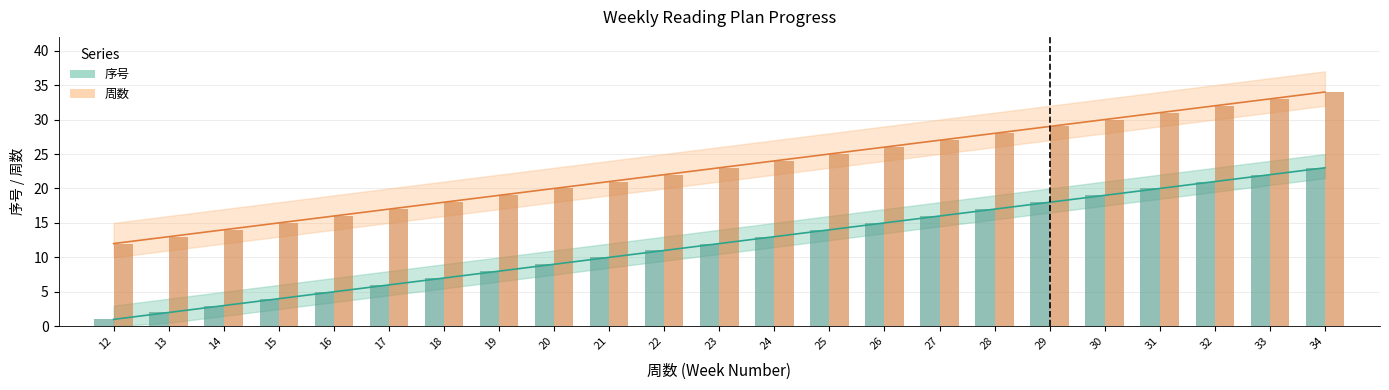

What is the difference between the 周数 values at 33 and 23?

10